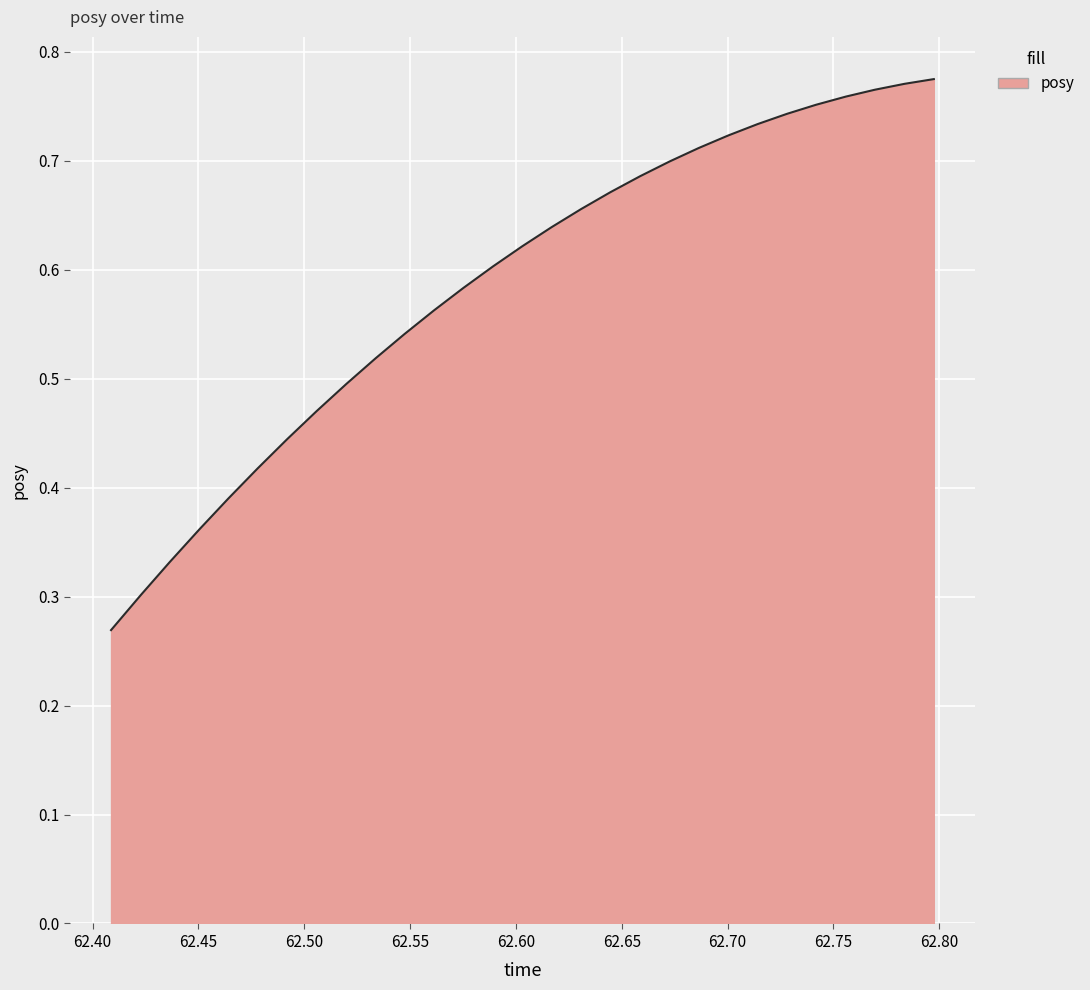

What is the difference between the second highest and minimum values?

0.5